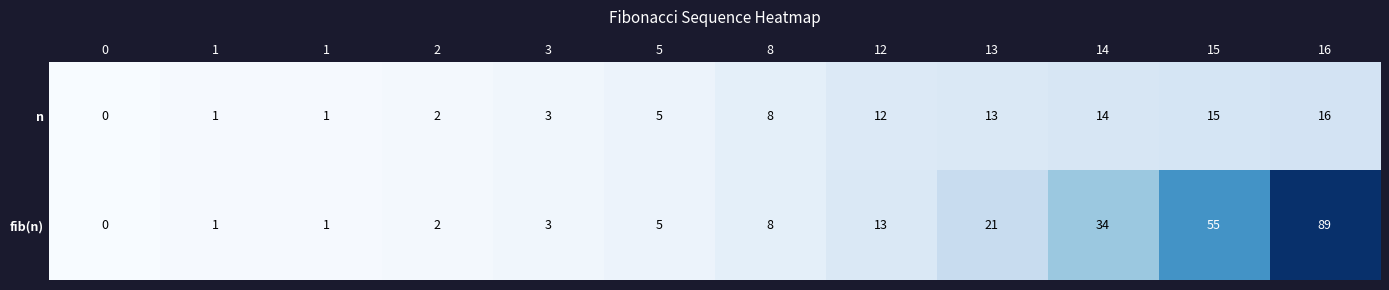

How many data points does each series have?

12